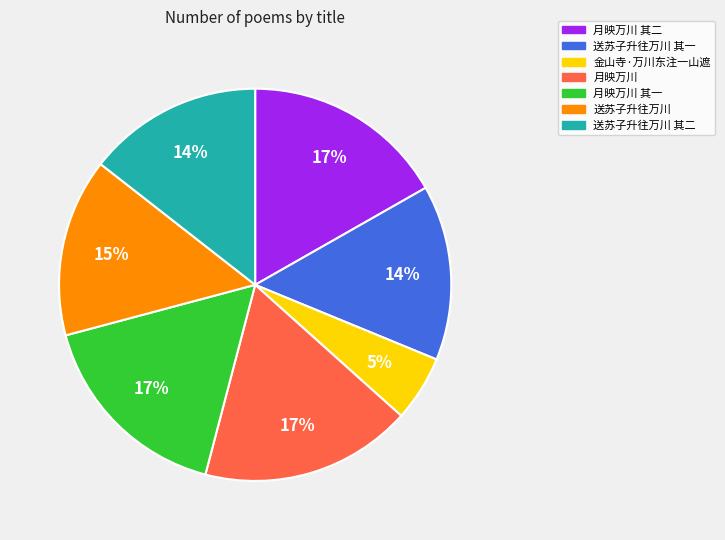

Is there a majority slice in this chart?

No